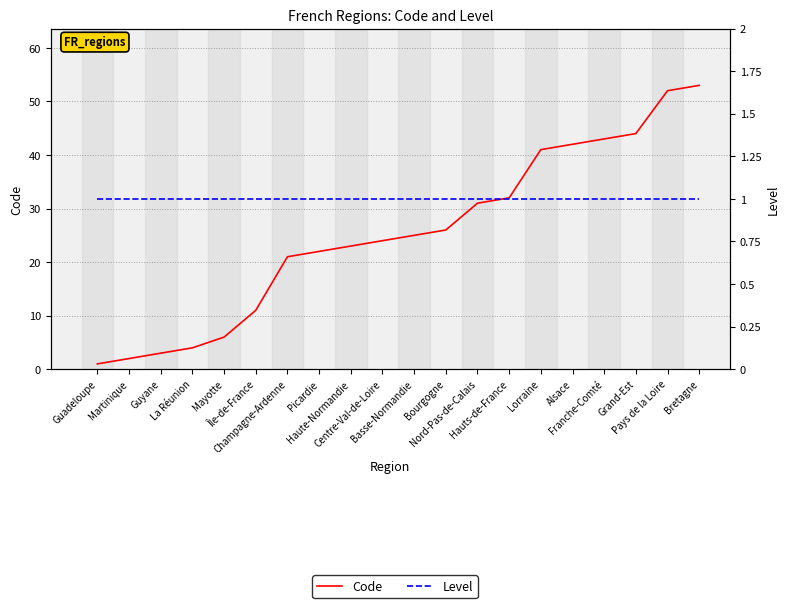

How many lines are shown in the chart?

2